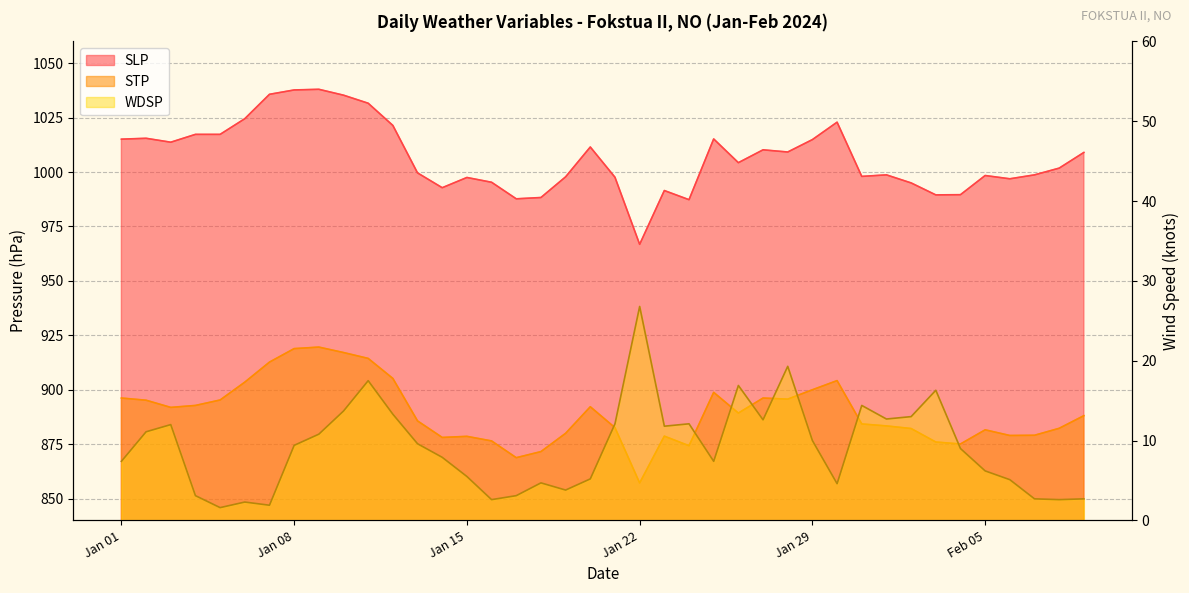

Which series has the largest total across all categories?

SLP